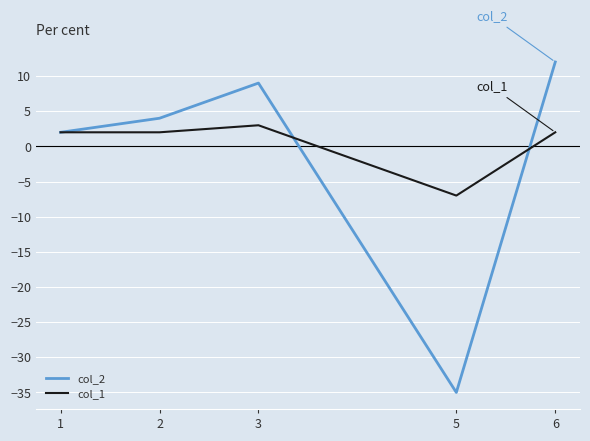

Which series has the largest range (max minus min)?

col_2